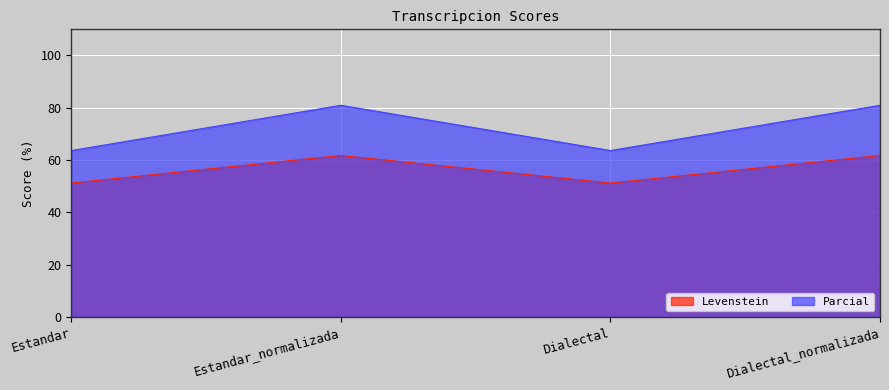

What is the difference between the second highest and second lowest values in the Levenstein series?

10.5